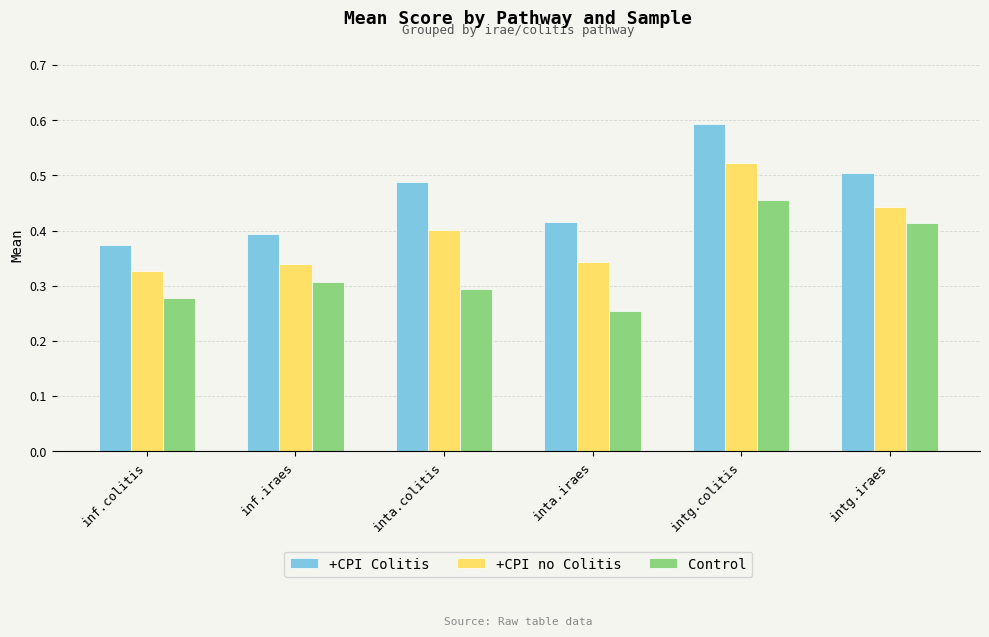

The value of +CPI Colitis at intg.iraes is 0.5. True or false?

True